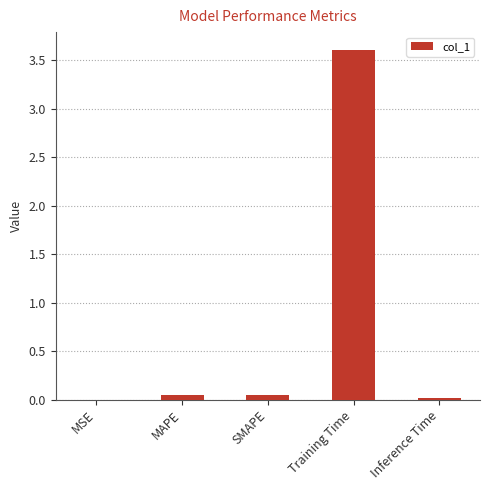

What is the average value?

0.7